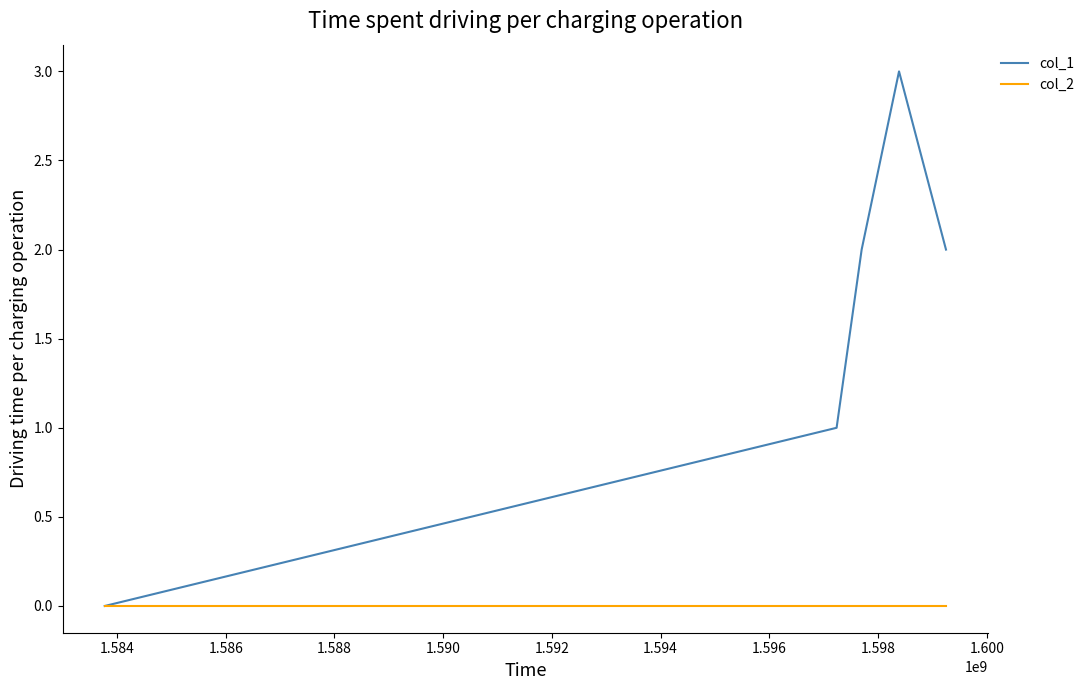

Rank the series by their average value, from lowest to highest.

col_2, col_1